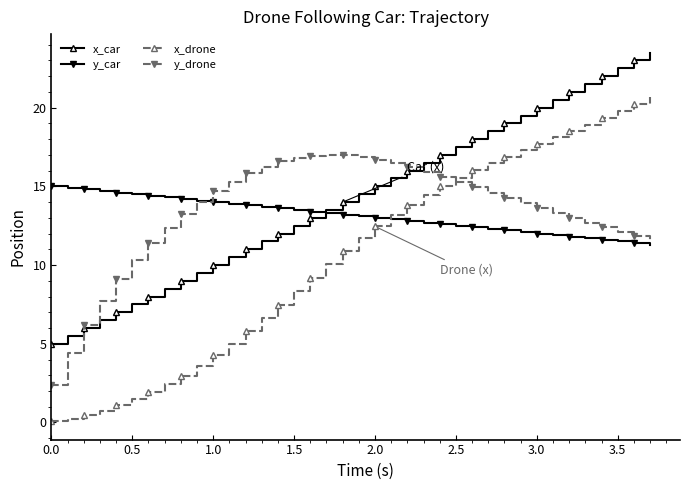

Which series has the largest range (max minus min)?

x_drone